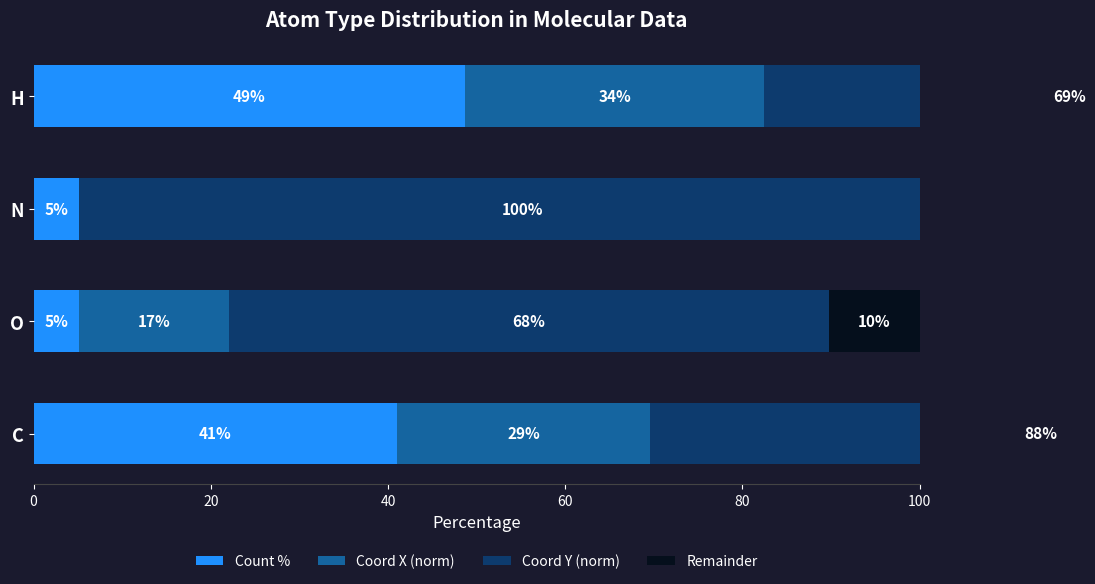

Count the number of data series in this chart.

4